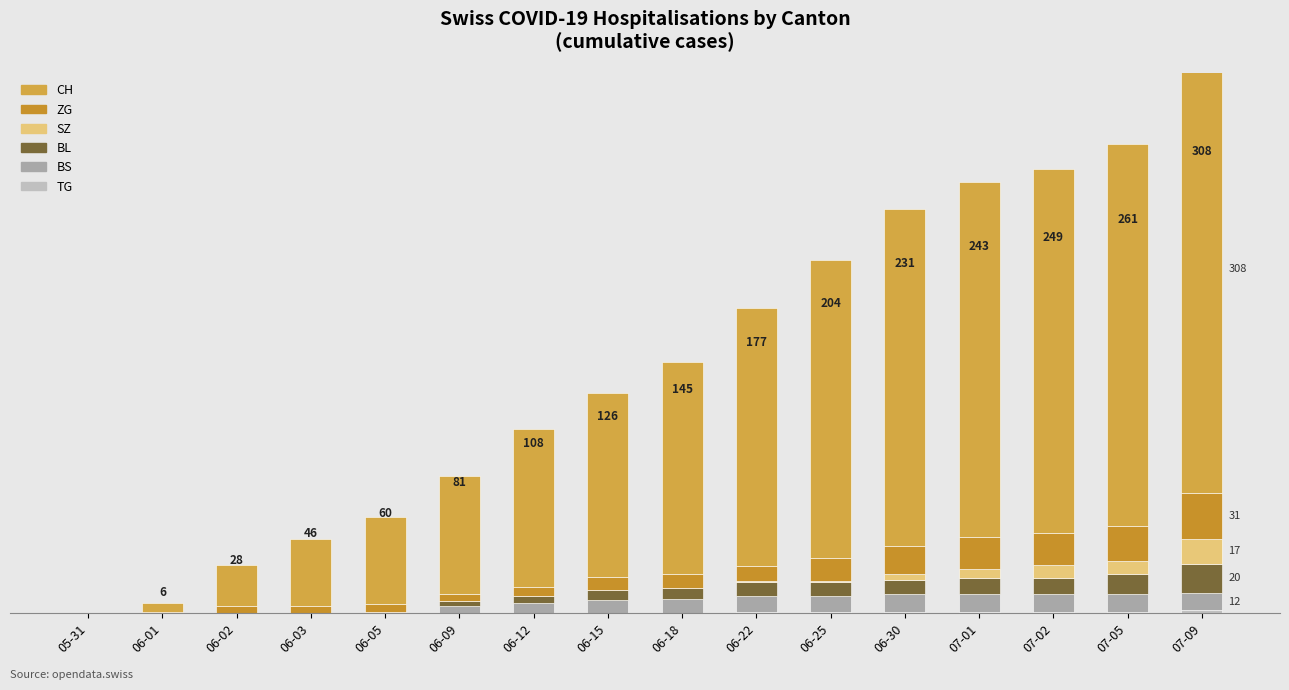

Reading left to right, extract all data points from this chart.

TG: 0	0	0	0	0	0	0	0	0	1	1	1	1	1	1	2
BS: 0	0	0	0	1	5	7	9	10	11	11	12	12	12	12	12
BL: 0	0	0	0	0	3	5	7	7	9	9	10	11	11	14	20
SZ: 0	0	0	0	0	0	0	0	0	1	1	4	6	9	9	17
ZG: 0	1	5	5	5	5	6	9	10	10	16	19	22	22	24	31
CH: 0	6	28	46	60	81	108	126	145	177	204	231	243	249	261	308